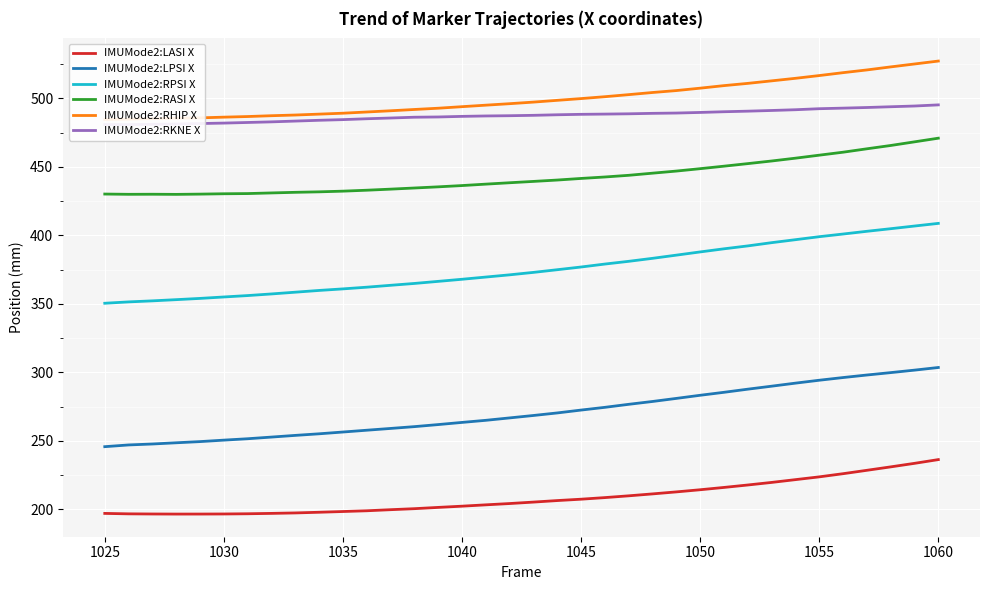

The IMUMode2:RASI X series shows 470.9 at 1060. True or false?

True